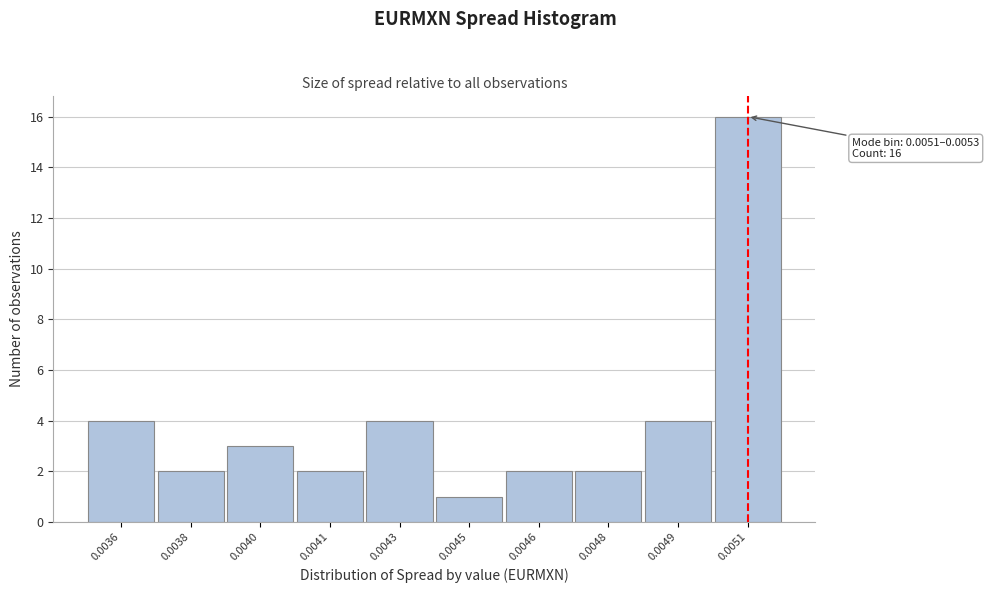

Reading left to right, what are all the values shown in this chart?

4	2	3	2	4	1	2	2	4	16